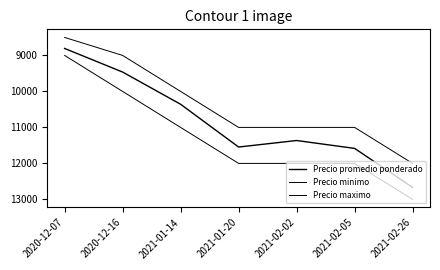

How many lines are shown in the chart?

3